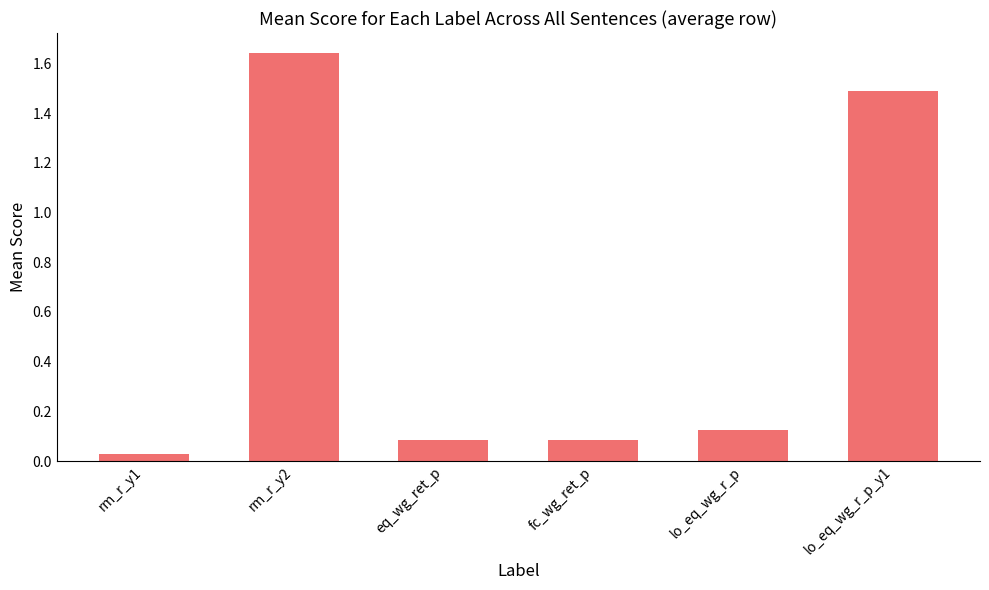

Where is the data nearest to the value 0?

rm_r_y1